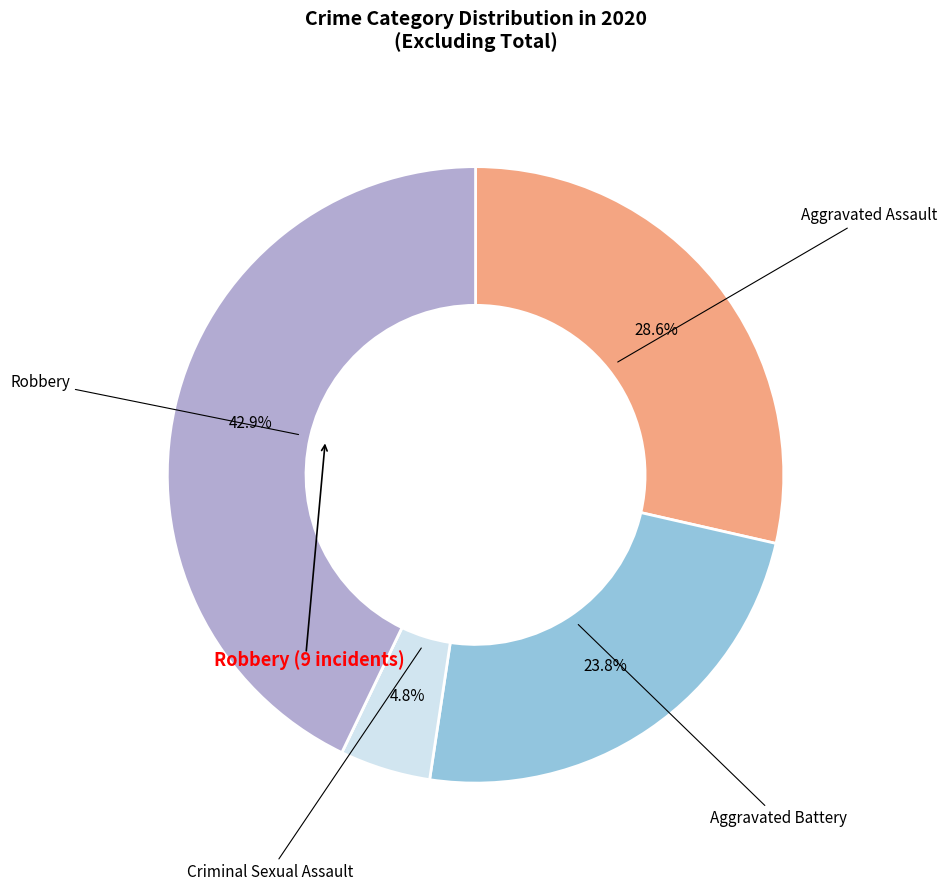

Does any single category account for the majority?

No